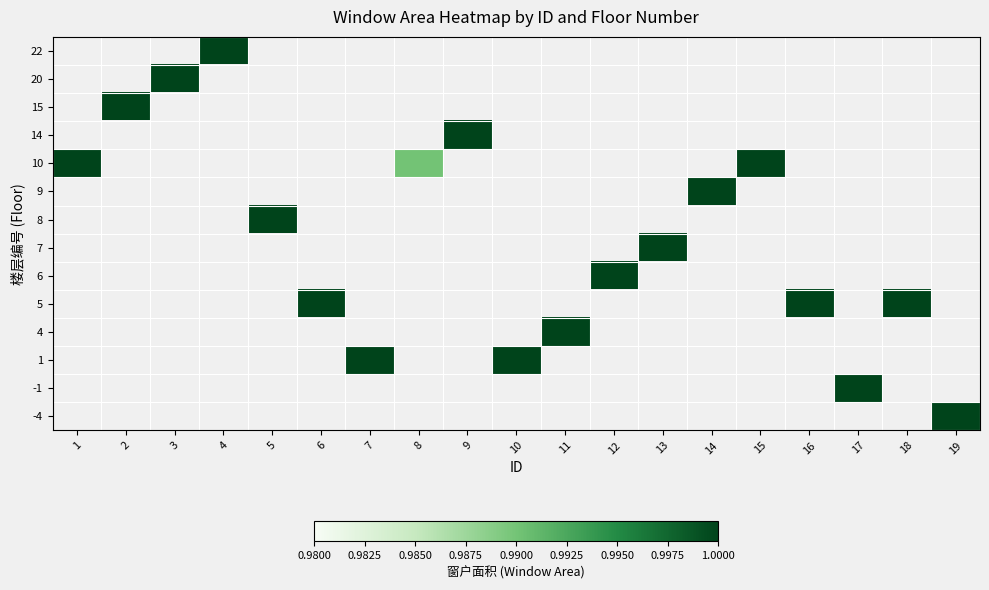

Is the value of 15 at 17 greater than the value of 8 at 14?

No